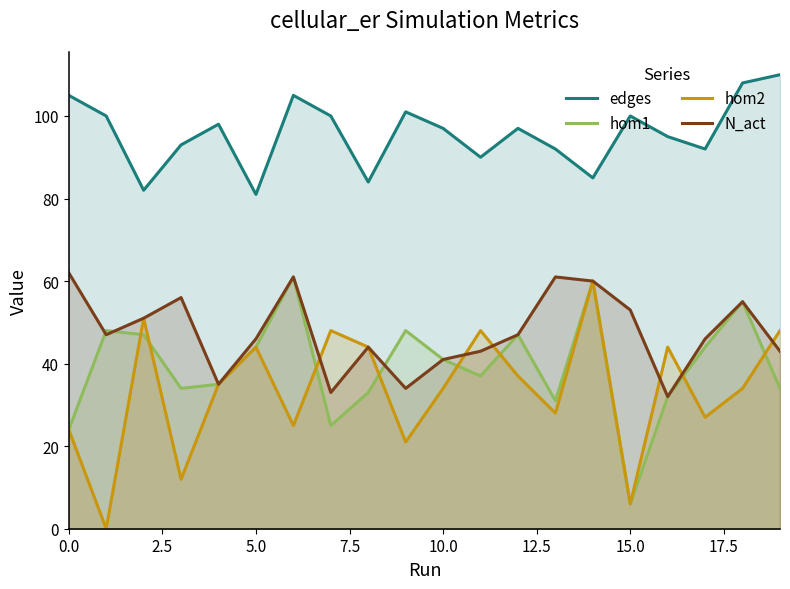

True or false: hom2 has a value of 2 at 15.0.

False